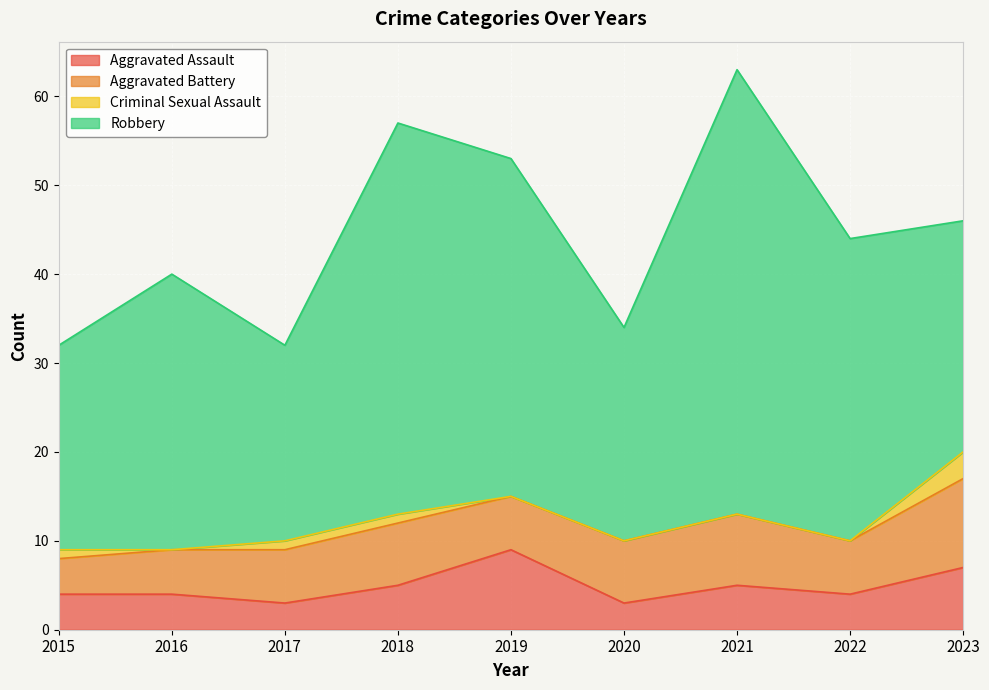

The Aggravated Assault series shows 10 at 2023. True or false?

False